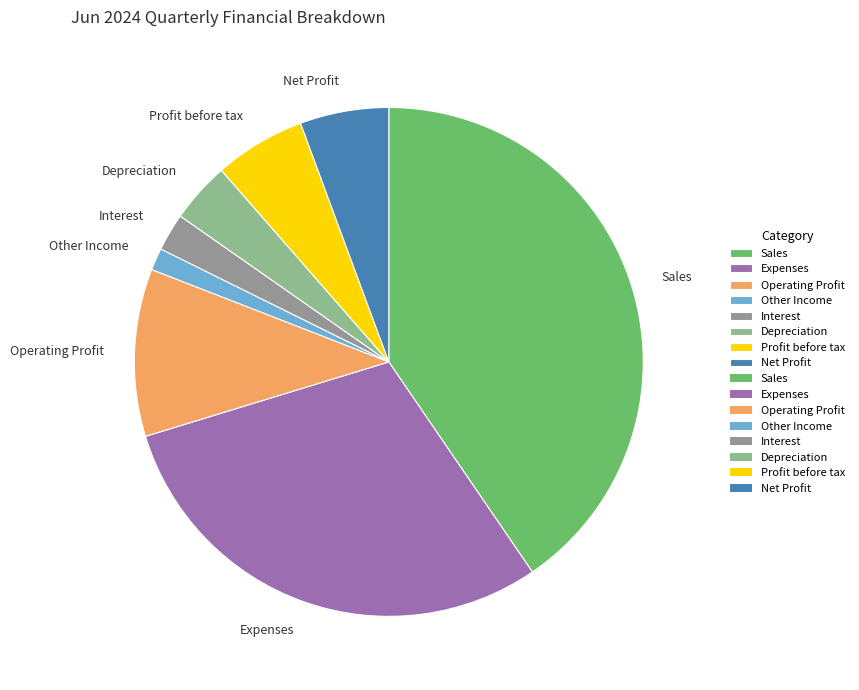

The Operating Profit slice represents 23% of the pie. True or false?

False